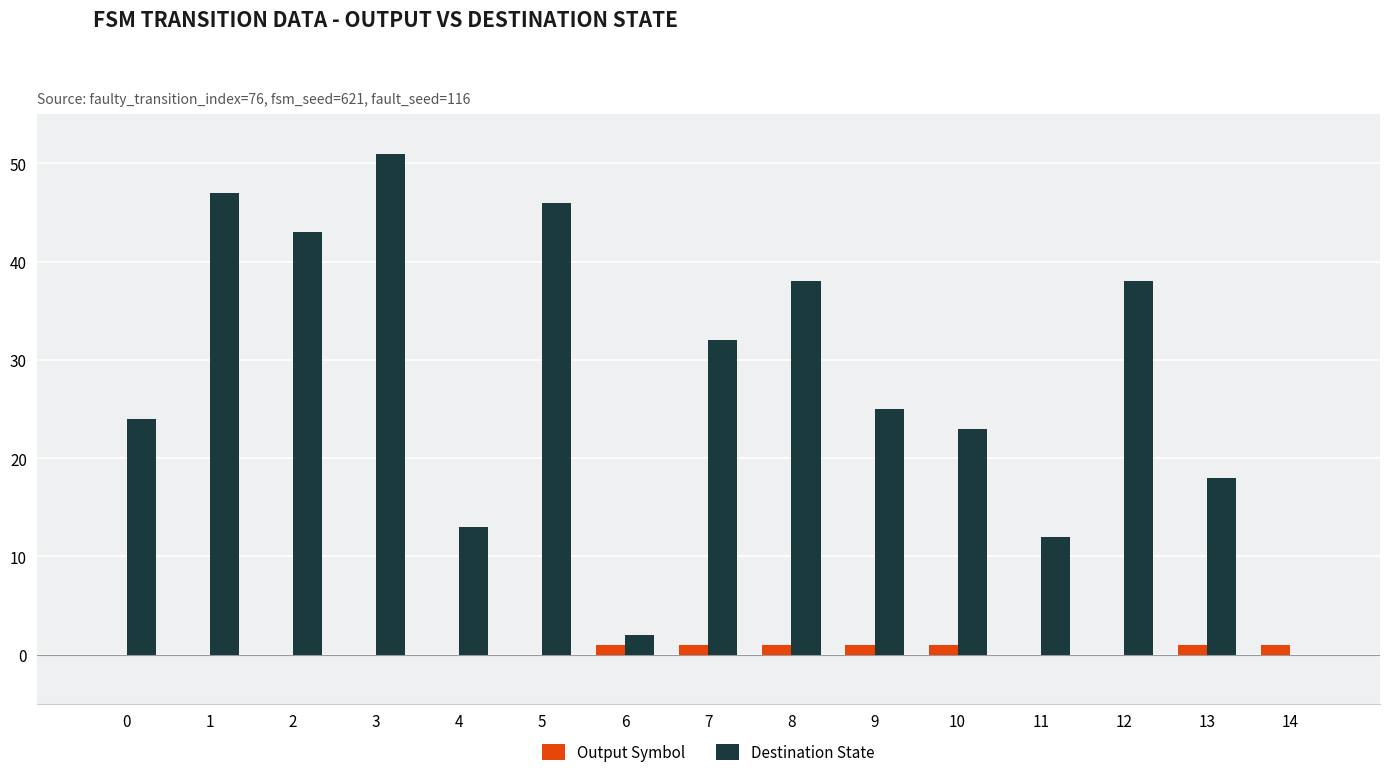

Are the bars horizontal?

No